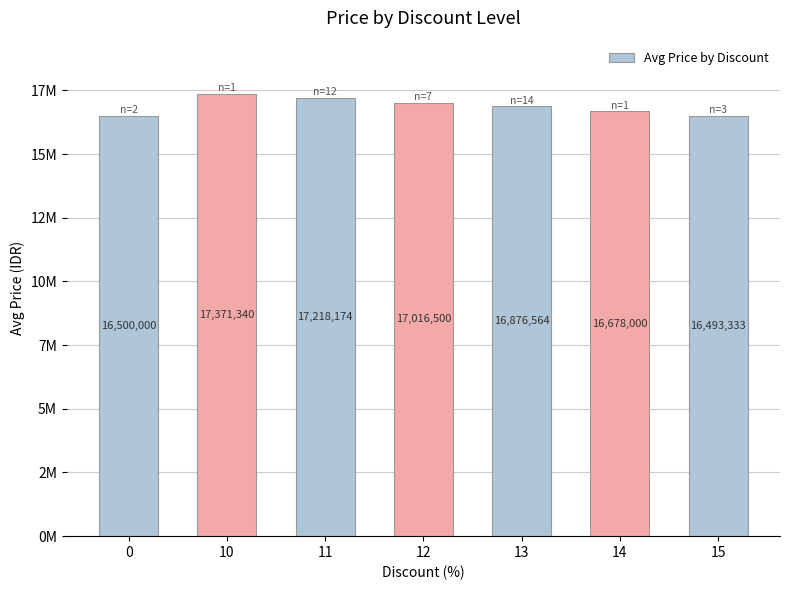

Does the chart contain any negative values?

No